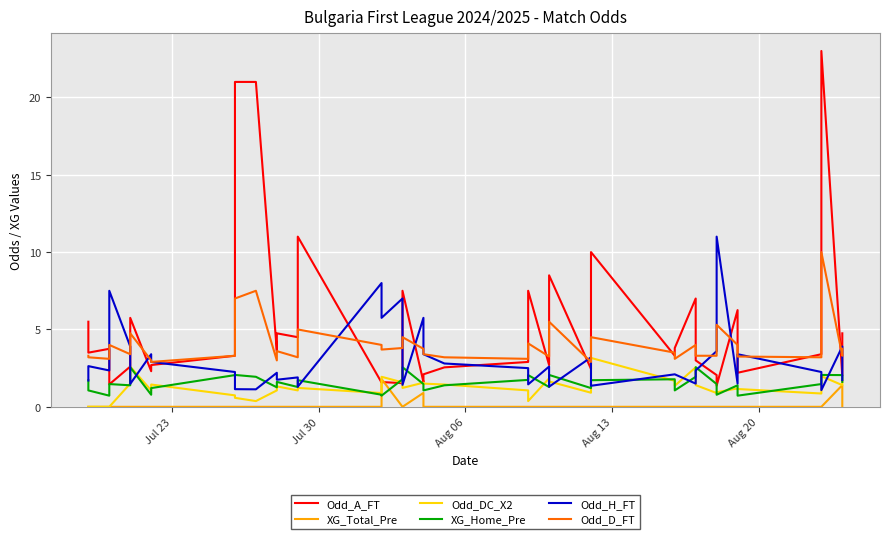

Rank the series by their maximum value, from lowest to highest.

XG_Total_Pre, XG_Home_Pre, Odd_DC_X2, Odd_D_FT, Odd_H_FT, Odd_A_FT